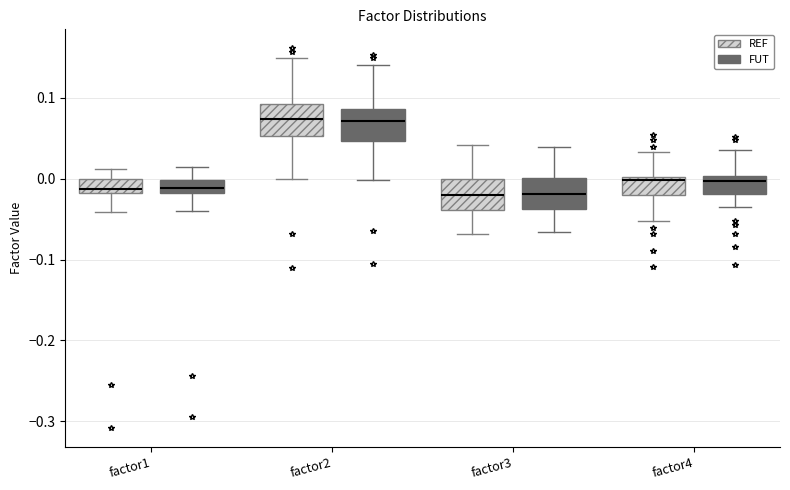

Where does the lower whisker of the box for factor4 (REF) end on the y-axis? The values are not printed on the chart, so give them approximately, as read against the axis.

-0.05